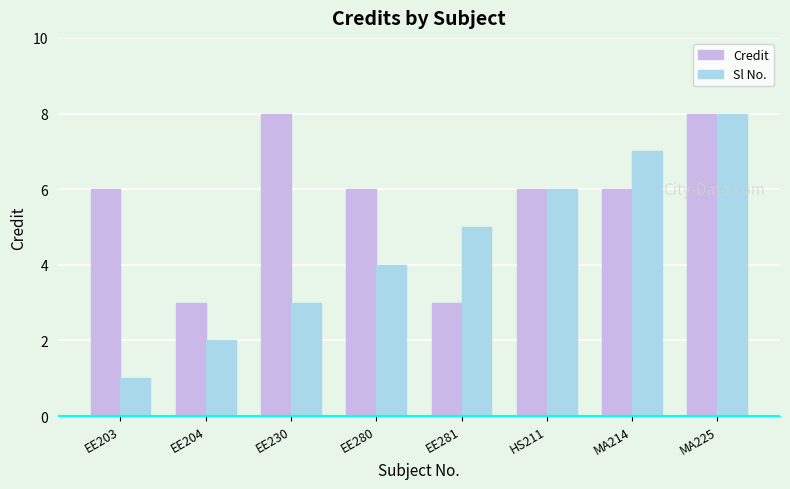

The Sl No. series shows 2 at EE204. True or false?

True